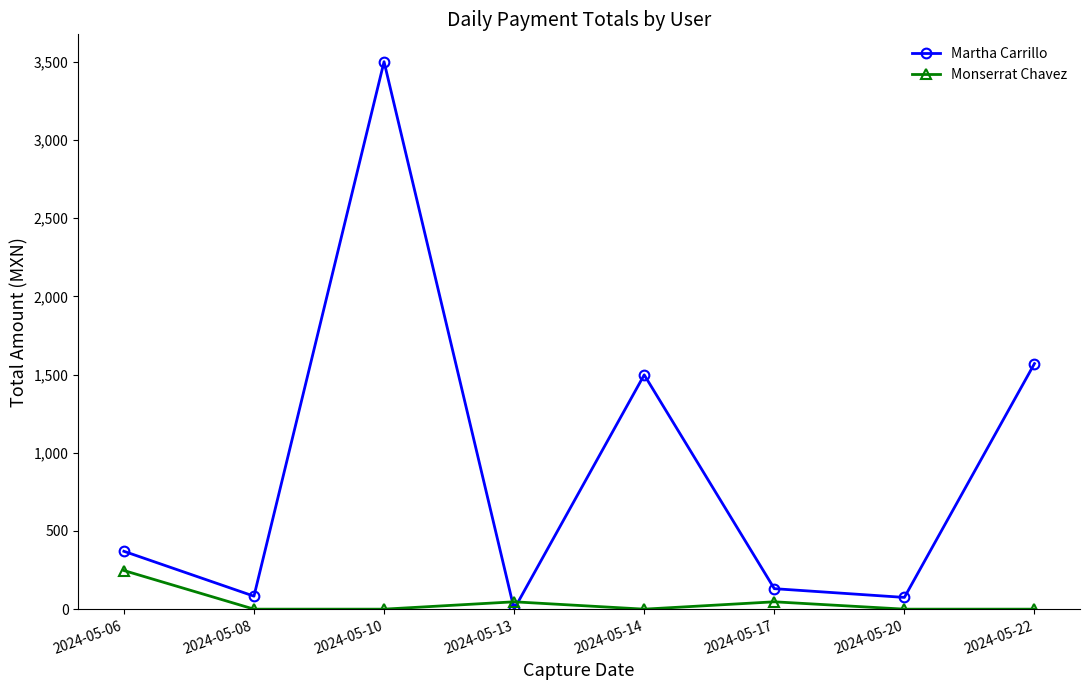

Between which two adjacent categories do Monserrat Chavez and Martha Carrillo first intersect?

2024-05-10 and 2024-05-13